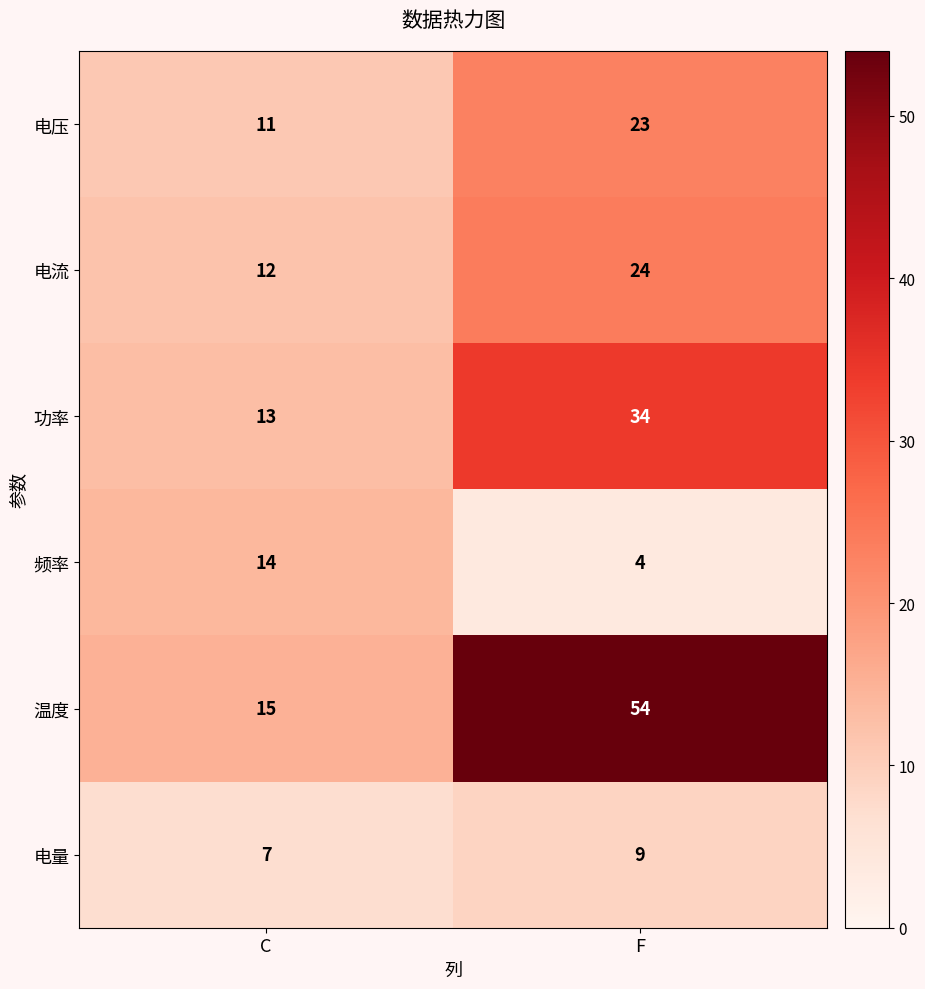

What value does the 电压 series have at F?

23